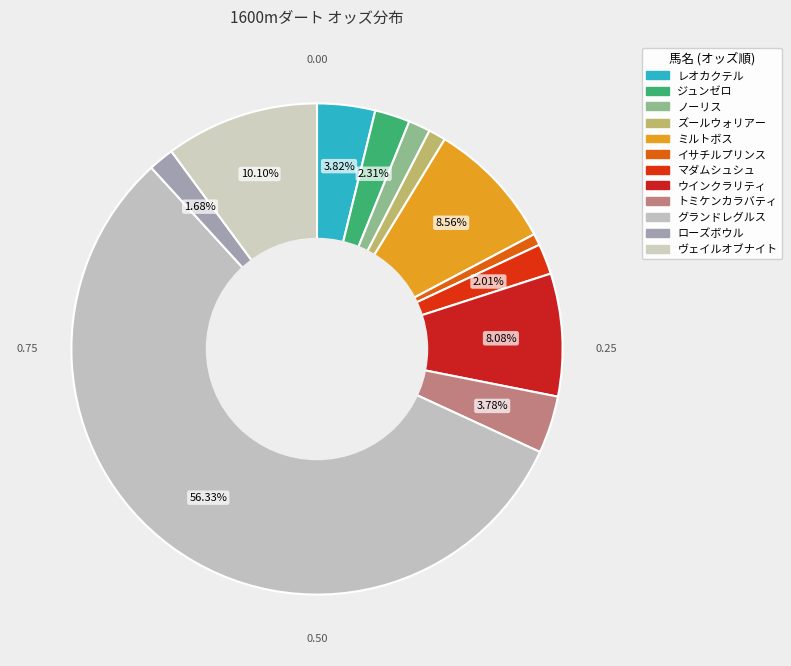

Which category has the smallest portion of the pie?

イサチルプリンス